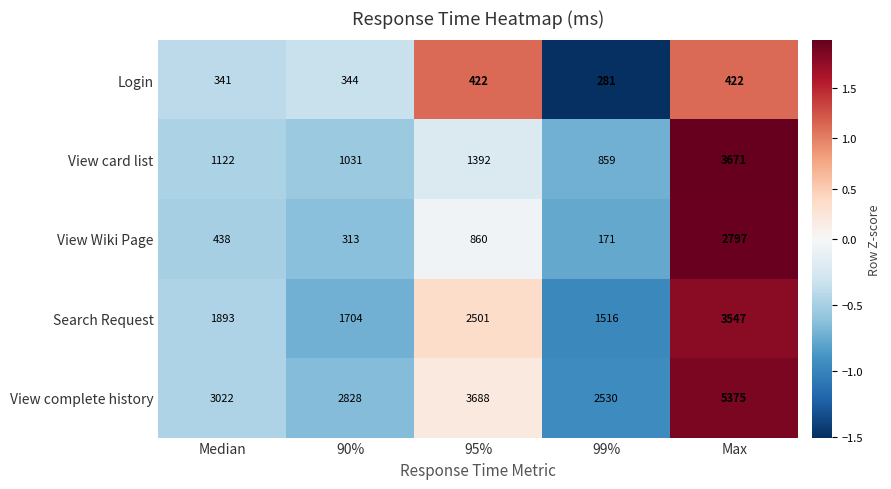

What is the minimum value shown in the chart?

171